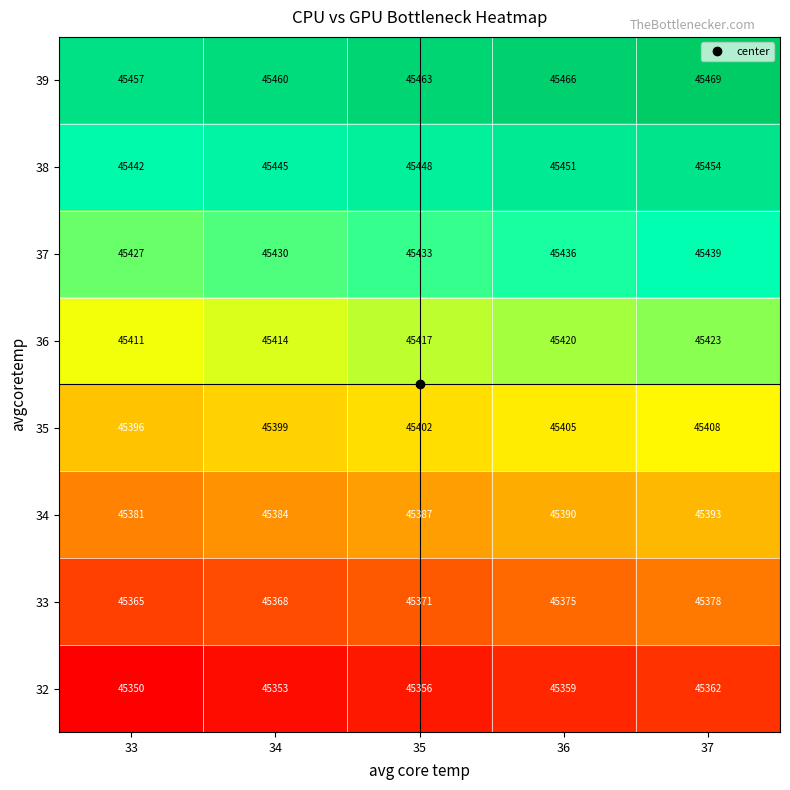

How many distinct data groups are displayed?

8